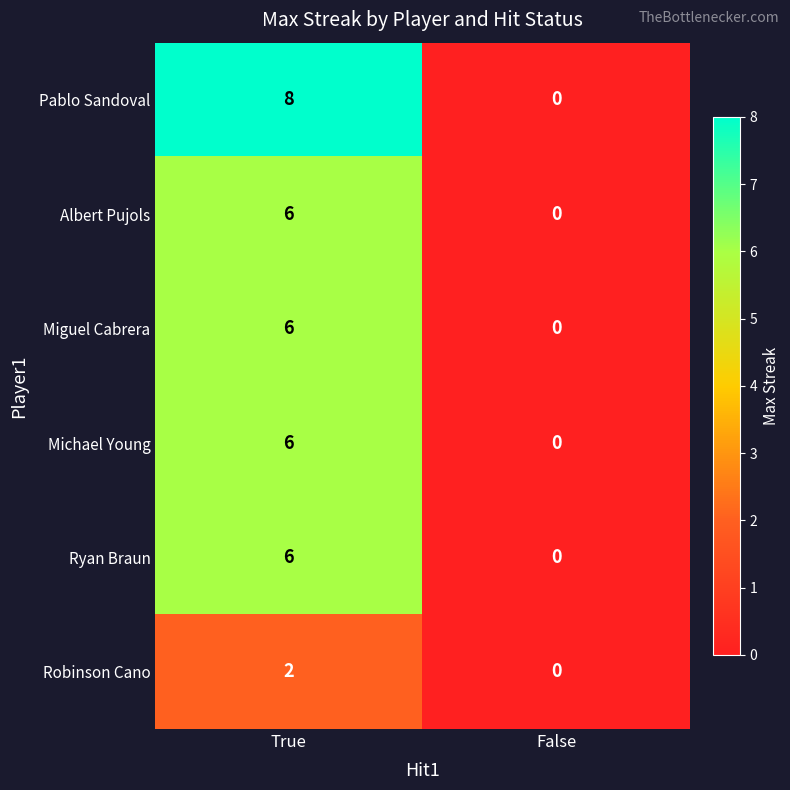

What value does the Ryan Braun series have at True?

6